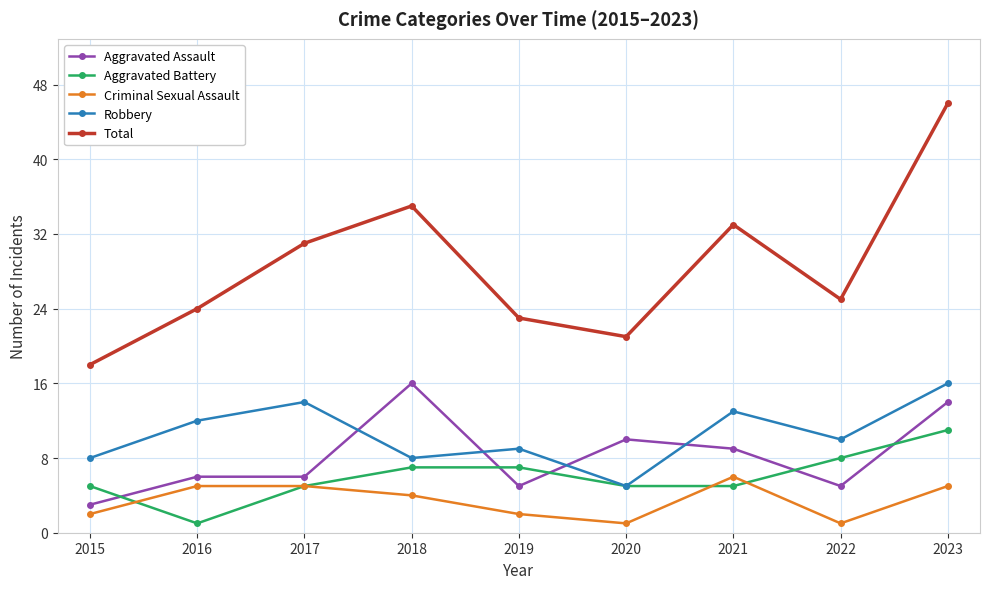

True or false: Criminal Sexual Assault and Robbery cross at least once.

False